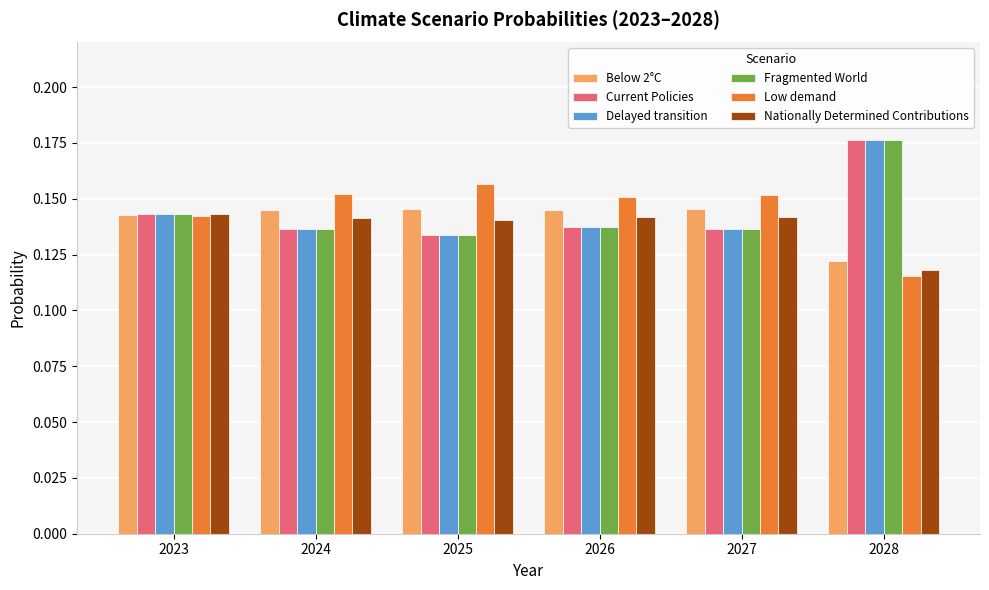

What is the sum of the Delayed transition values at 2028 and 2026?

0.3